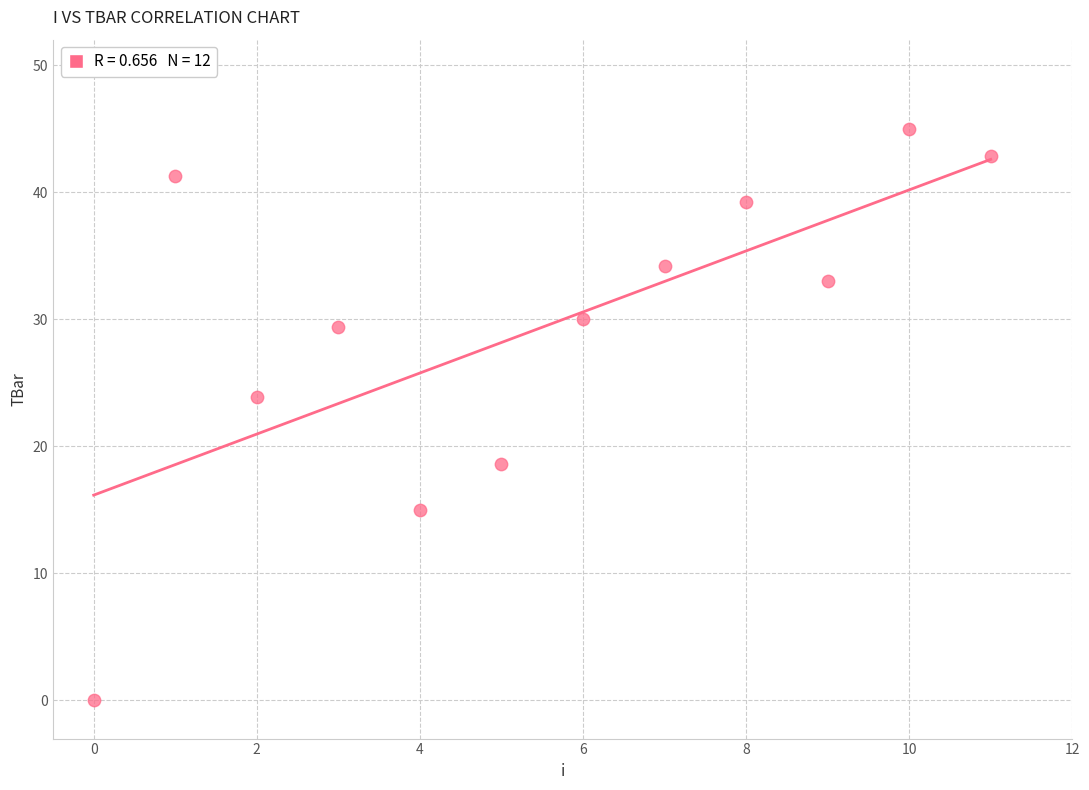

What is the range of Y values (max minus min)?

45.0